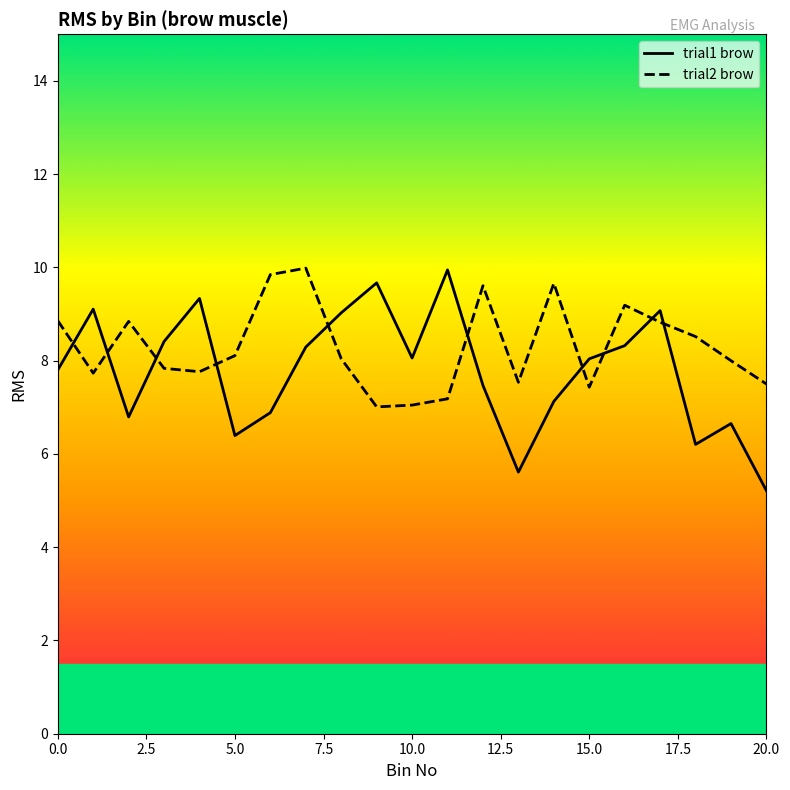

How many lines are shown in the chart?

2